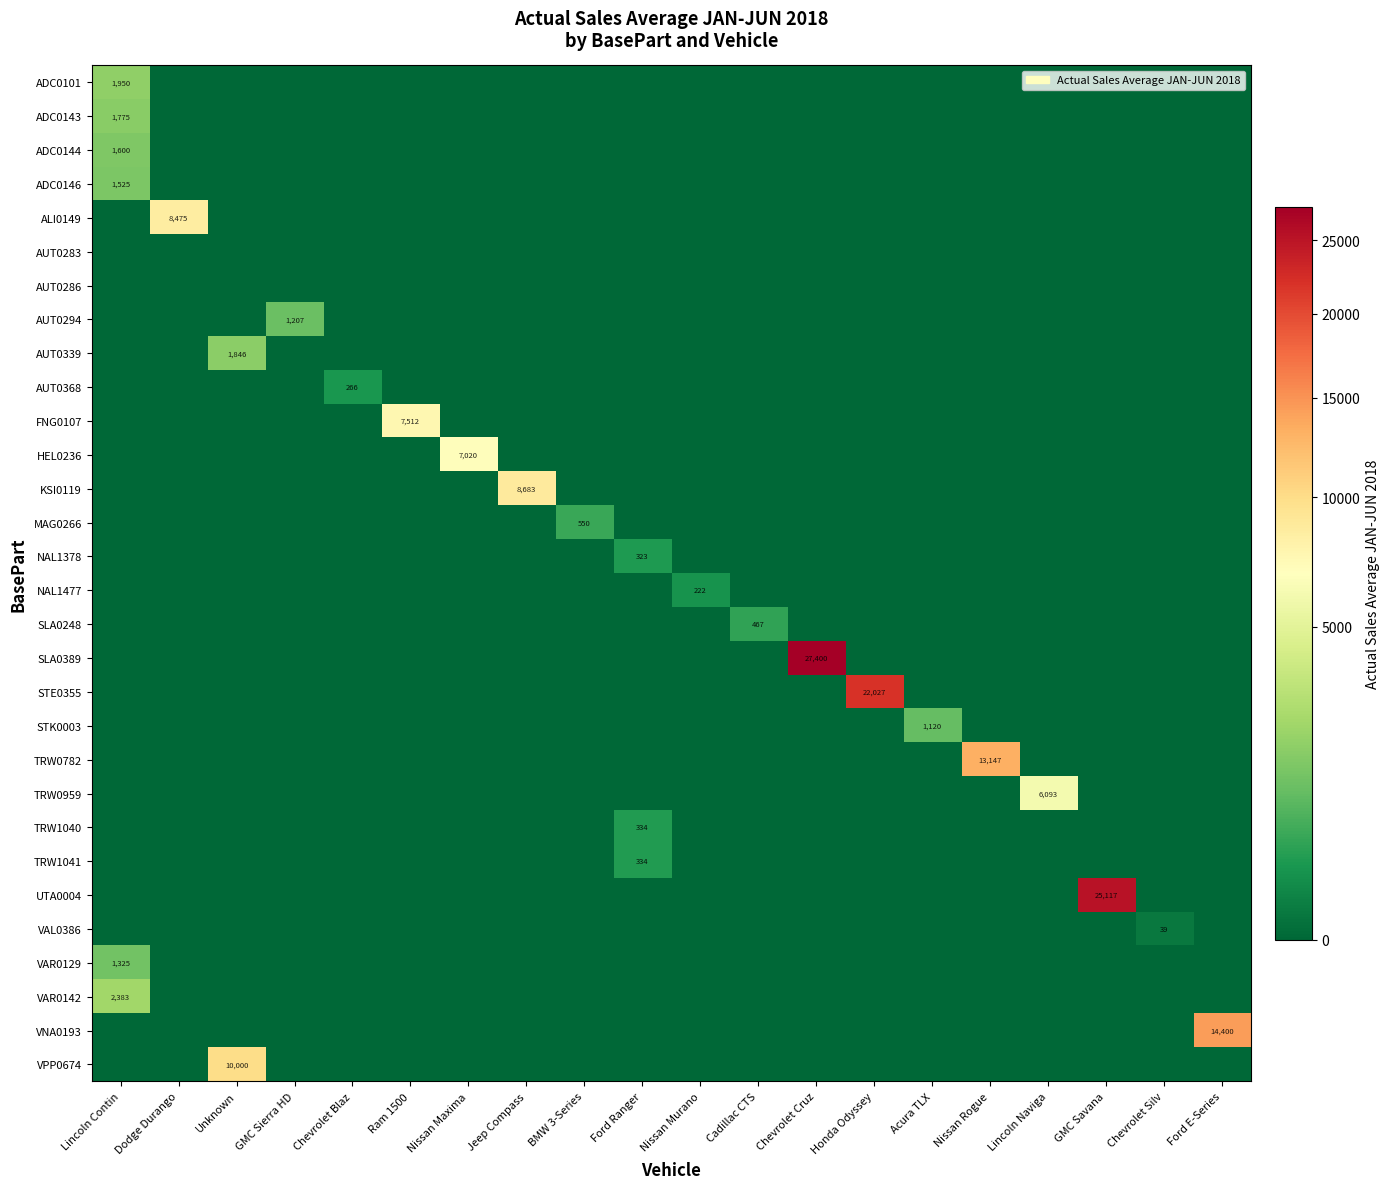

What is the spread (max minus min) of values at Dodge Durango?

8475.0